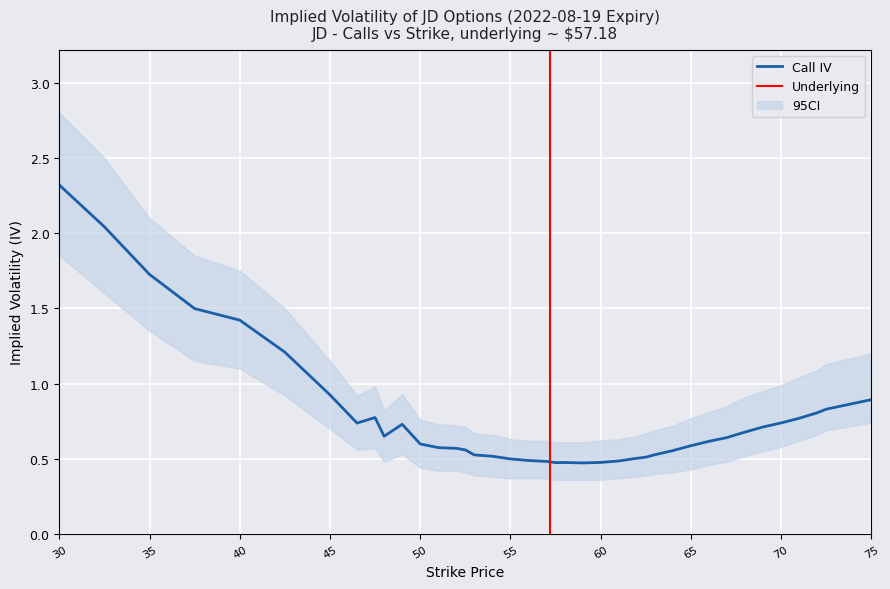

Reading left to right, transcribe all the data shown in this chart.

Call IV: 0=2.3	1=2.0	2=1.7	3=1.5	4=1.4	5=1.2	6=0.9	7=0.7	8=0.8	9=0.6	10=0.7	11=0.6	12=0.6	13=0.6	14=0.6	15=0.5	16=0.5	17=0.5	18=0.5	19=0.5	20=0.5	21=0.5	22=0.5	23=0.5	24=0.5	25=0.5	26=0.5	27=0.5	28=0.6	29=0.6	30=0.6	31=0.6	32=0.7	33=0.7	34=0.7	35=0.7	36=0.8	37=0.8	38=0.8	39=0.9
Call IV Upper: 0=2.8	1=2.5	2=2.1	3=1.9	4=1.8	5=1.5	6=1.1	7=0.9	8=1.0	9=0.8	10=0.9	11=0.8	12=0.7	13=0.7	14=0.7	15=0.7	16=0.7	17=0.6	18=0.6	19=0.6	20=0.6	21=0.6	22=0.6	23=0.6	24=0.6	25=0.7	26=0.7	27=0.7	28=0.7	29=0.8	30=0.8	31=0.8	32=0.9	33=0.9	34=0.9	35=1.0	36=1.0	37=1.1	38=1.1	39=1.2
Call IV Lower: 0=1.9	1=1.6	2=1.4	3=1.1	4=1.1	5=0.9	6=0.7	7=0.6	8=0.6	9=0.5	10=0.5	11=0.4	12=0.4	13=0.4	14=0.4	15=0.4	16=0.4	17=0.4	18=0.4	19=0.4	20=0.4	21=0.4	22=0.4	23=0.4	24=0.4	25=0.4	26=0.4	27=0.4	28=0.4	29=0.4	30=0.5	31=0.5	32=0.5	33=0.5	34=0.6	35=0.6	36=0.6	37=0.7	38=0.7	39=0.7